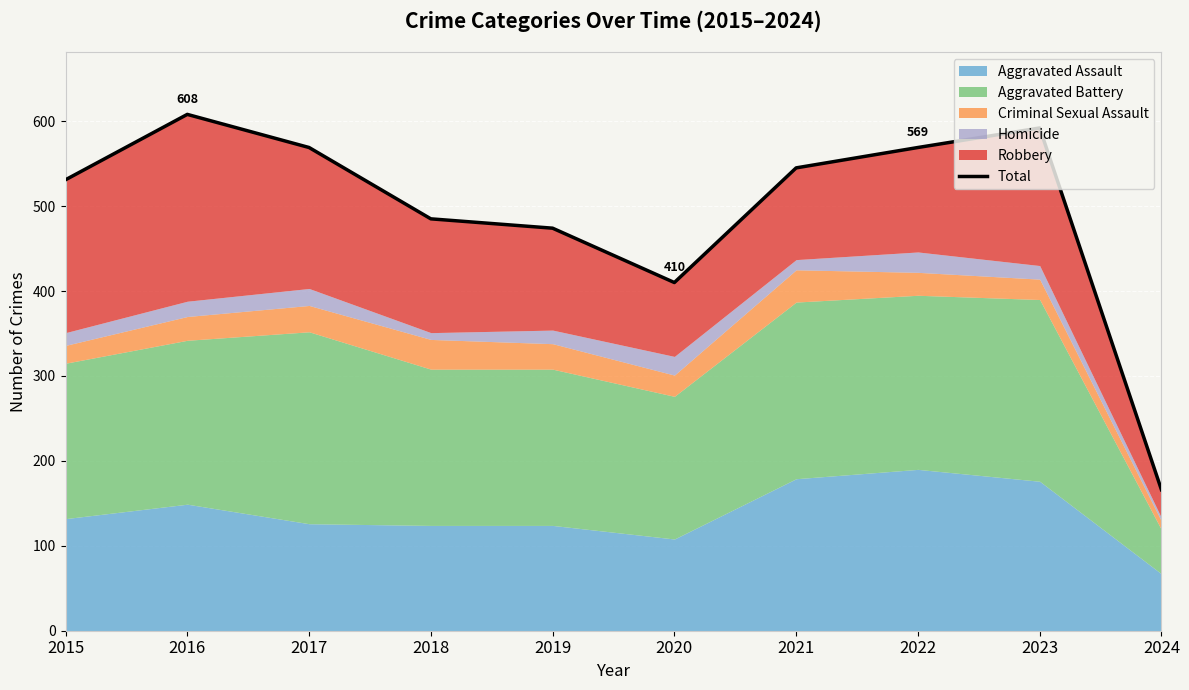

What is the greatest value displayed?

608